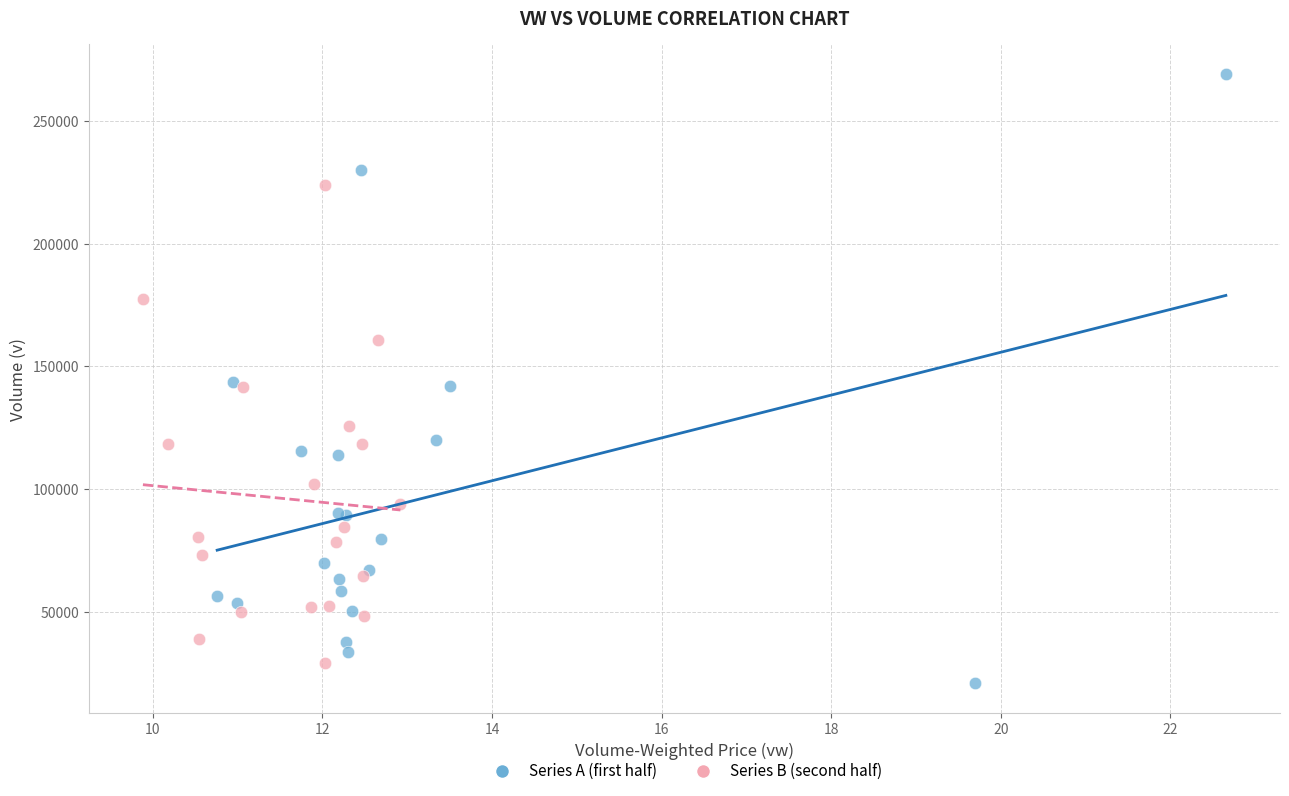

Which series has the widest spread of Y values?

Series A (first half)